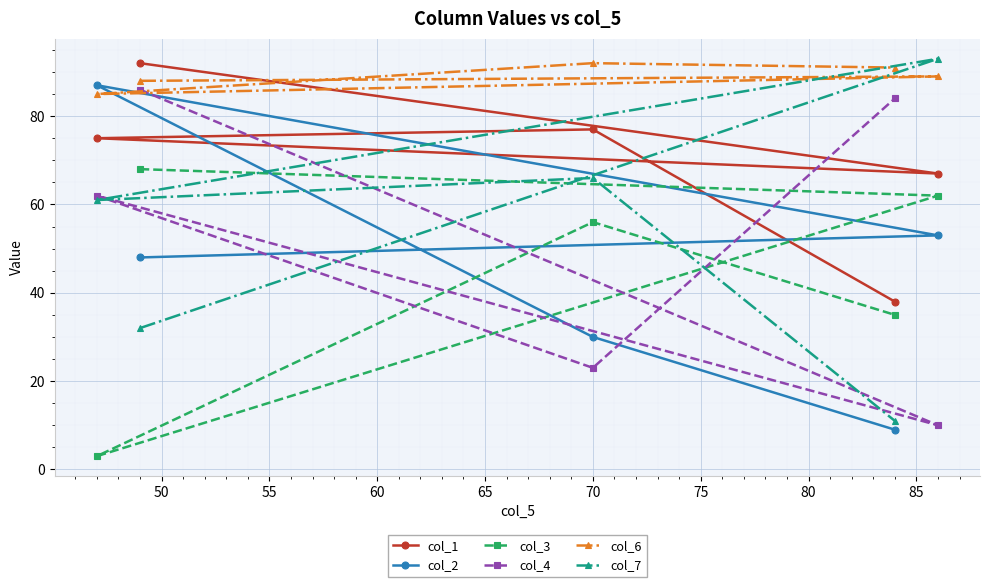

How many data points in col_3 are less than 56?

2